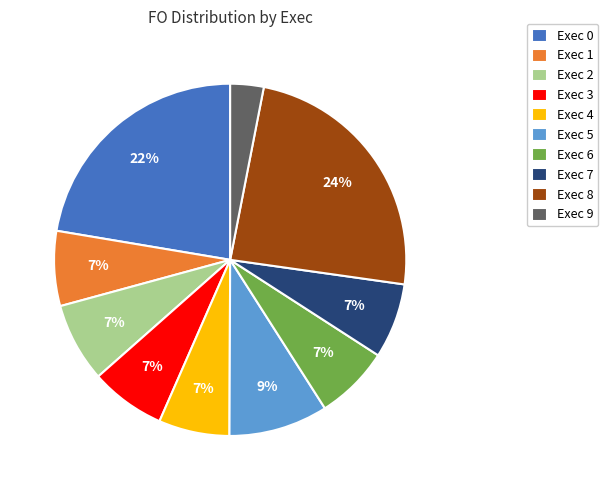

To the nearest percent, what is the combined percentage of Exec 1 and Exec 0?

29%